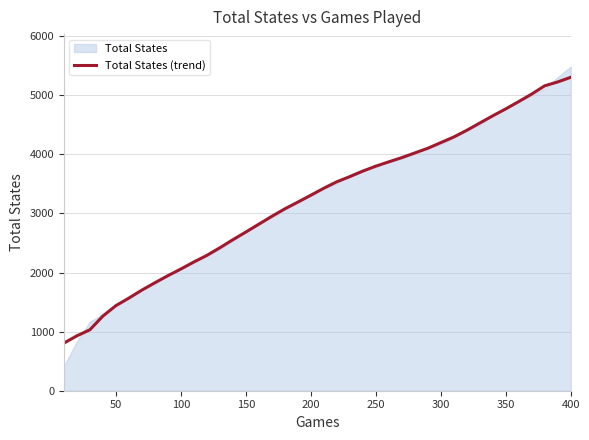

Does the chart have visible grid lines?

Yes